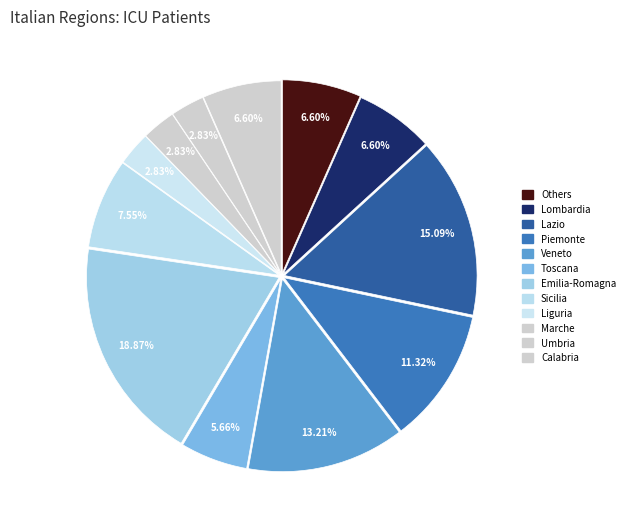

How many slices are in this pie chart?

12